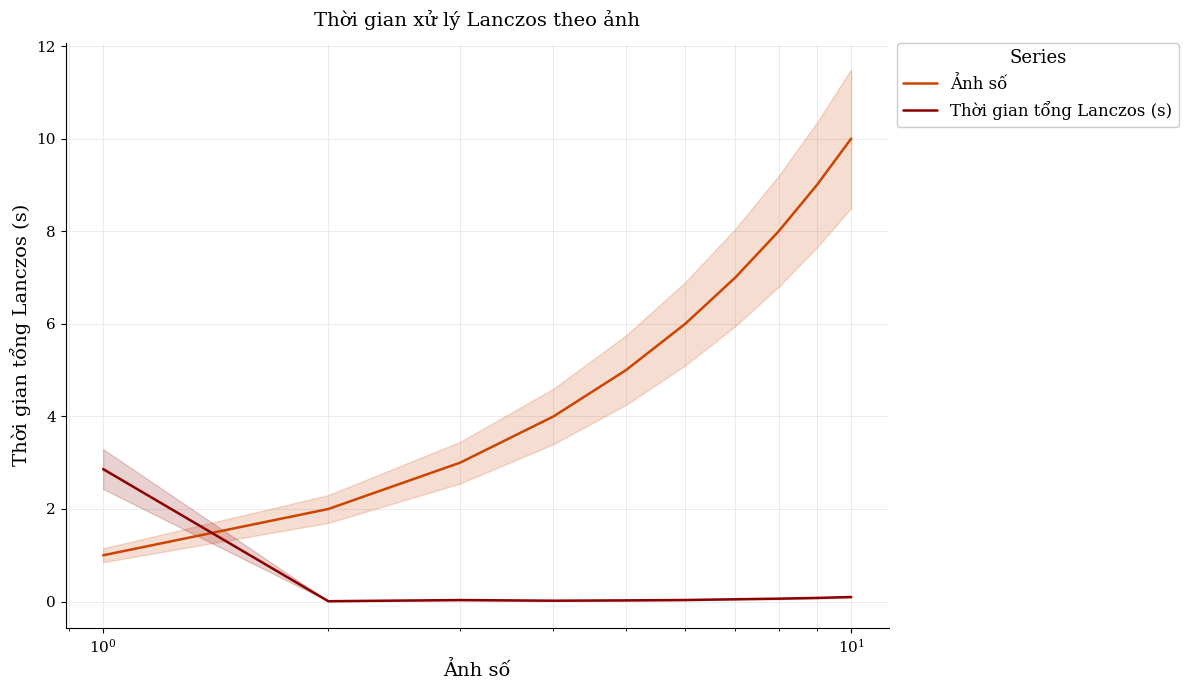

What is the lowest value of the Ảnh số series?

1.0